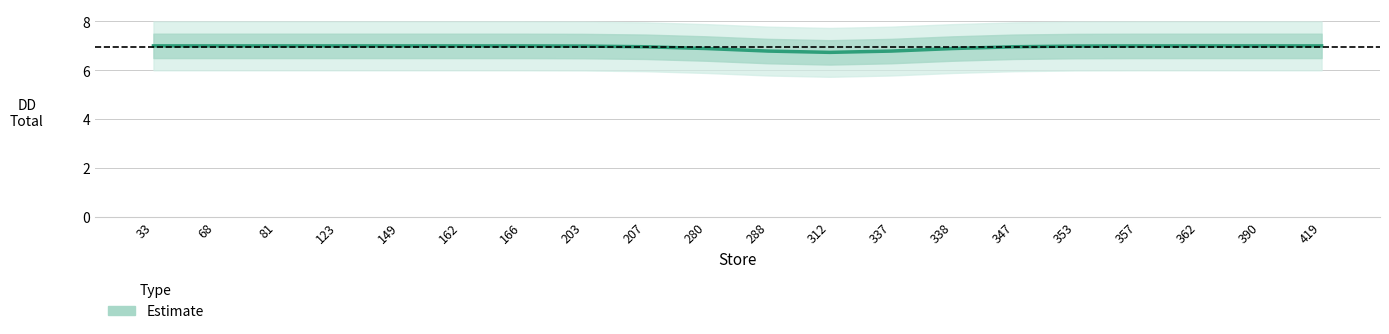

What is the difference between the maximum and second lowest values?

0.2